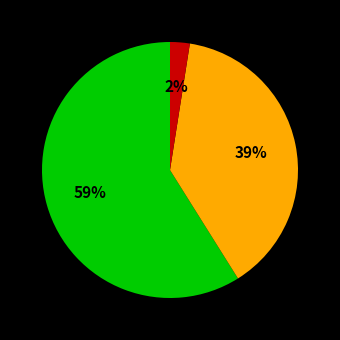

To the nearest percent, what is the average slice percentage?

33%